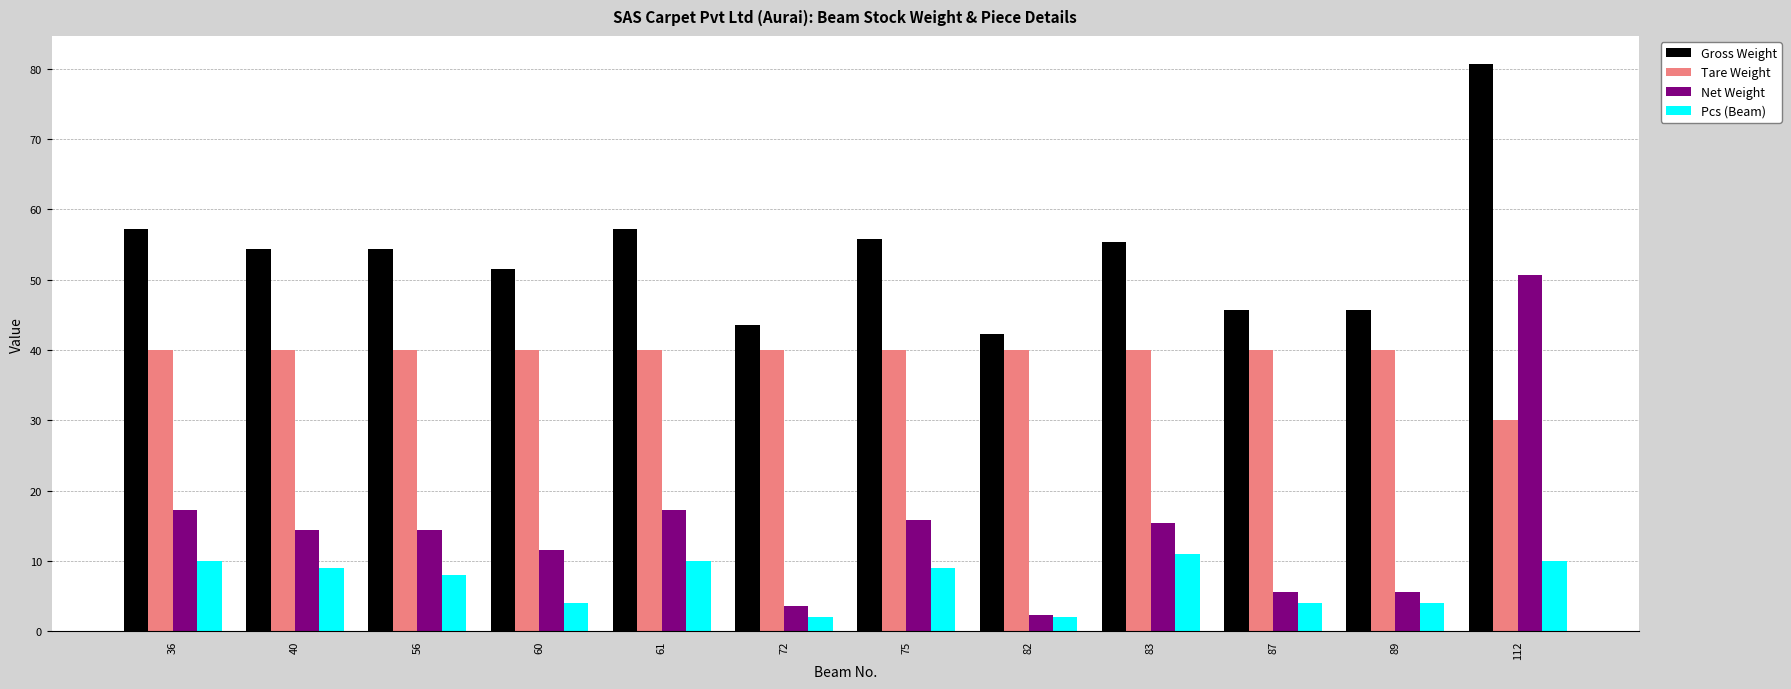

Which series has the largest range (max minus min)?

Net Weight